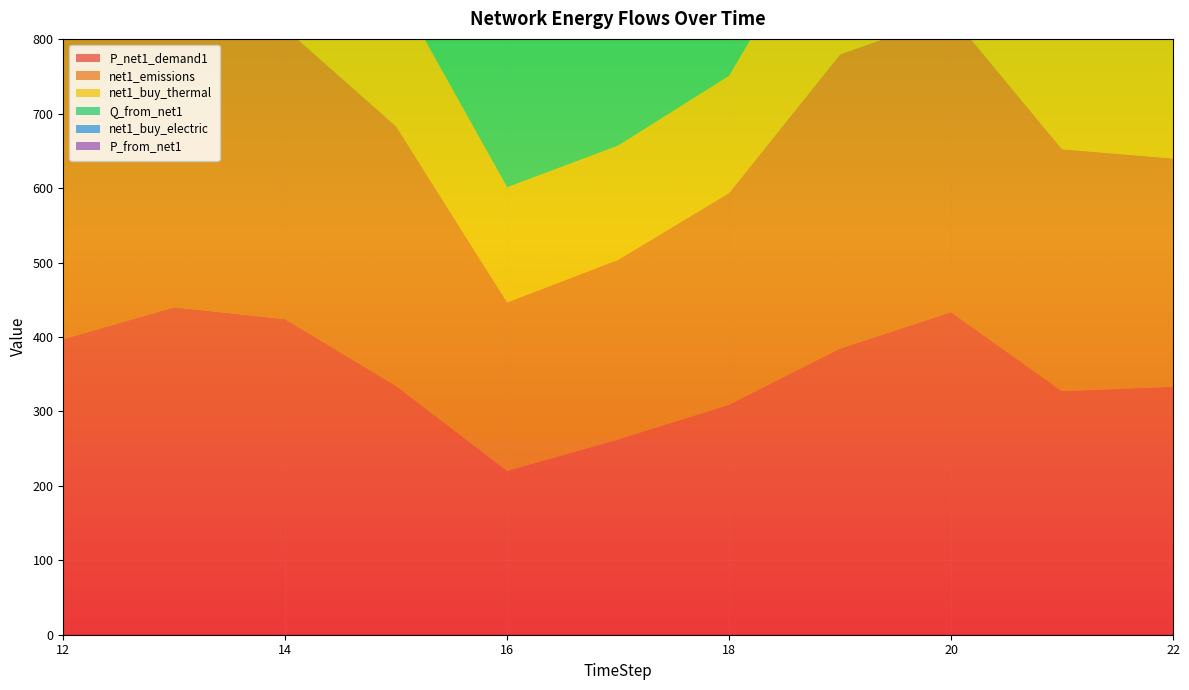

Reading right to left, extract all data points from this chart.

P_net1_demand1: 22=333.3	21=327.3	20=433.5	19=384.6	18=309.1	17=262.4	16=220.0	15=334.1	14=424.0	13=440.1	12=397.2
net1_emissions: 22=306.6	21=325.1	20=398.8	19=395.1	18=284.4	17=241.4	16=226.5	15=348.9	14=390.6	13=429.4	12=402.0
net1_buy_thermal: 22=170.0	21=218.6	20=214.6	19=225.0	18=157.7	17=153.5	16=154.8	15=185.8	14=242.6	13=274.5	12=224.4
Q_from_net1: 22=500.0	21=590.7	20=650.3	19=577.0	18=463.7	17=393.6	16=430.1	15=502.1	14=638.3	13=762.5	12=748.1
net1_buy_electric: 22=133.3	21=160.4	20=177.7	19=183.3	18=148.4	17=120.7	16=107.8	15=163.1	14=190.8	13=211.2	12=166.8
P_from_net1: 22=333.3	21=327.3	20=433.5	19=458.3	18=309.1	17=262.4	16=220.0	15=407.8	14=424.0	13=440.1	12=397.2